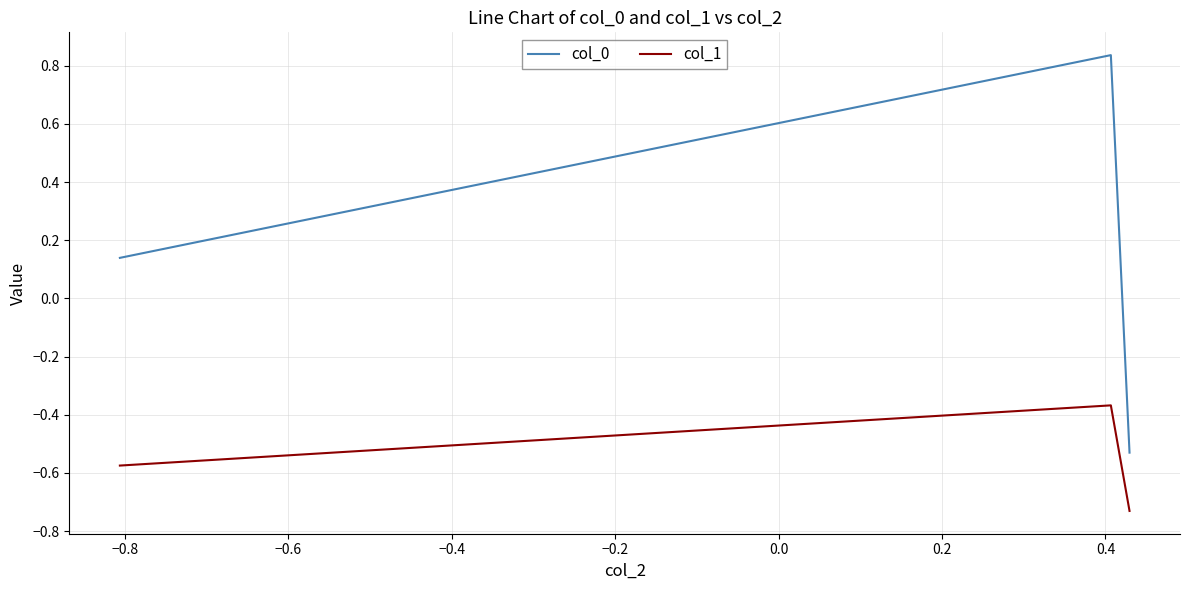

How many values in the col_0 series are below 0?

1